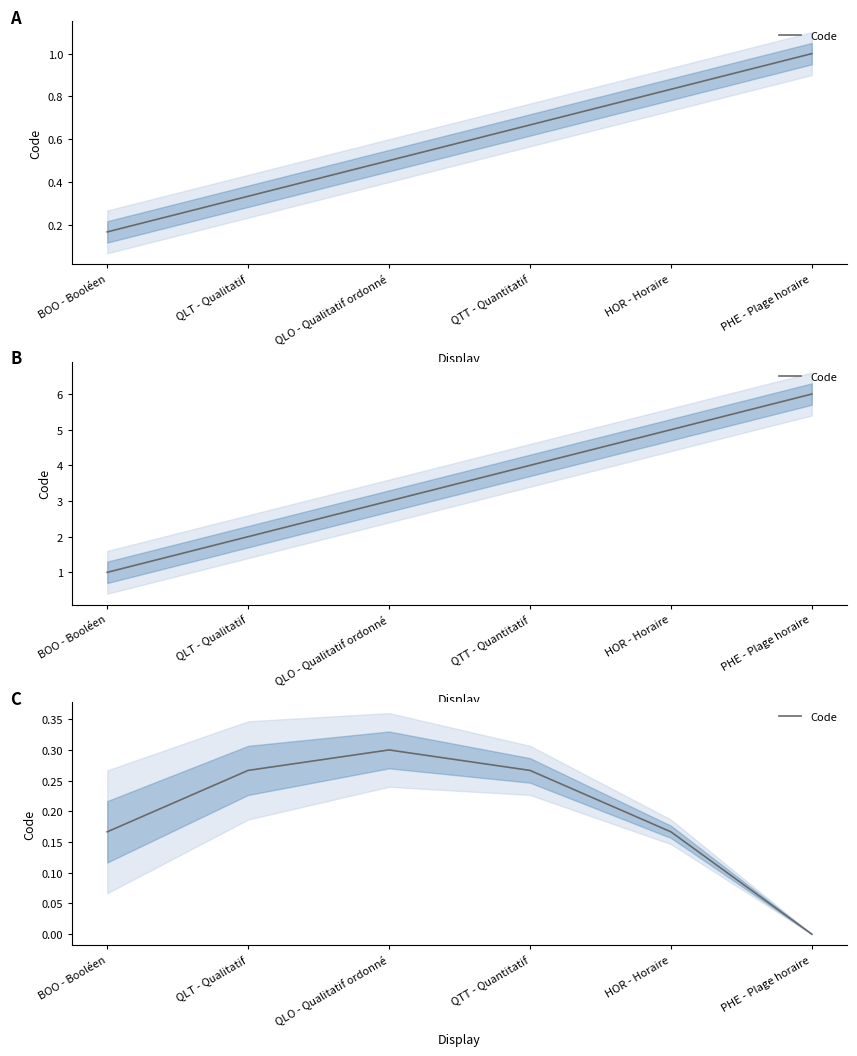

How many lines are shown in the chart?

1